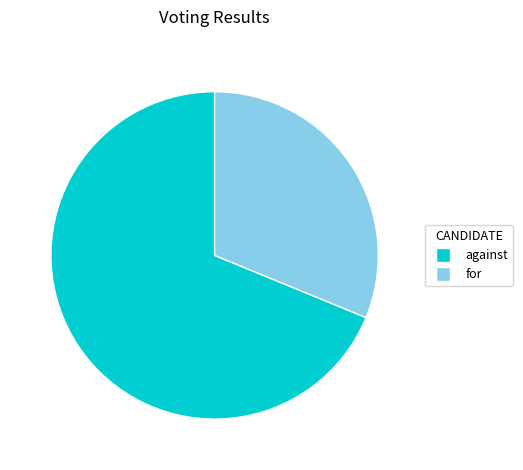

Which slice is the smallest?

for